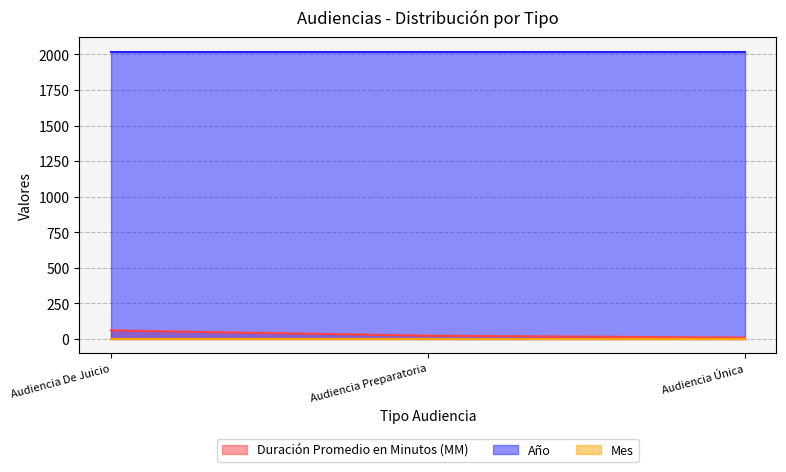

Rank the series at Audiencia De Juicio from lowest to highest value.

Mes, Duración Promedio en Minutos (MM), Año